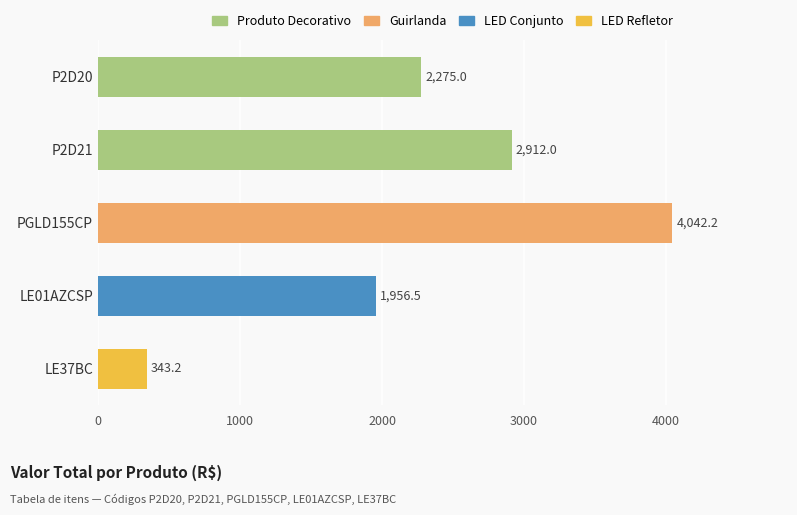

Reading bottom to top, what are all the values shown in this chart?

343.2	1956.5	4042.2	2912.0	2275.0